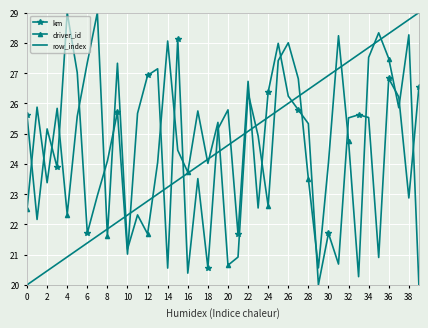

What is the average value of the row_index series?

24.5